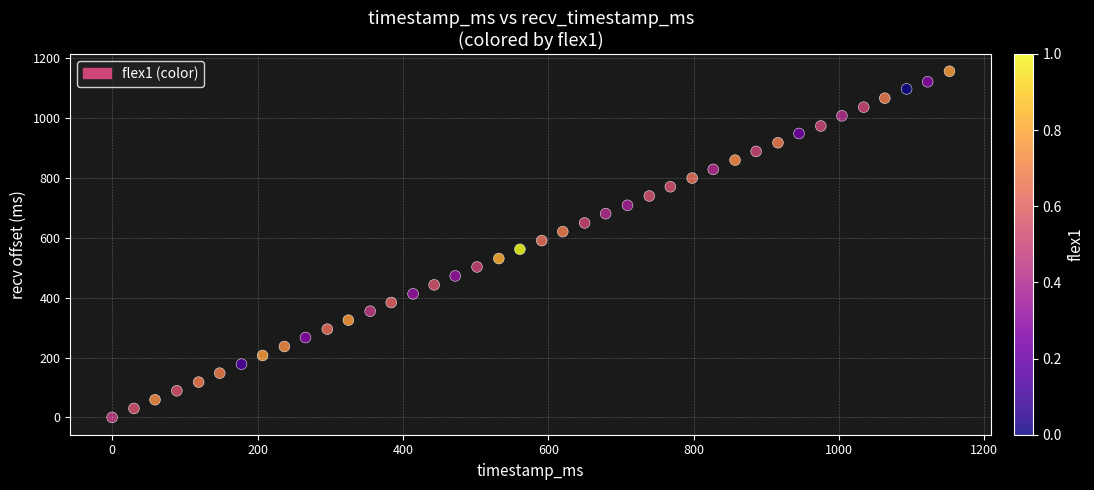

What is the range of X values (max minus min)?

1152